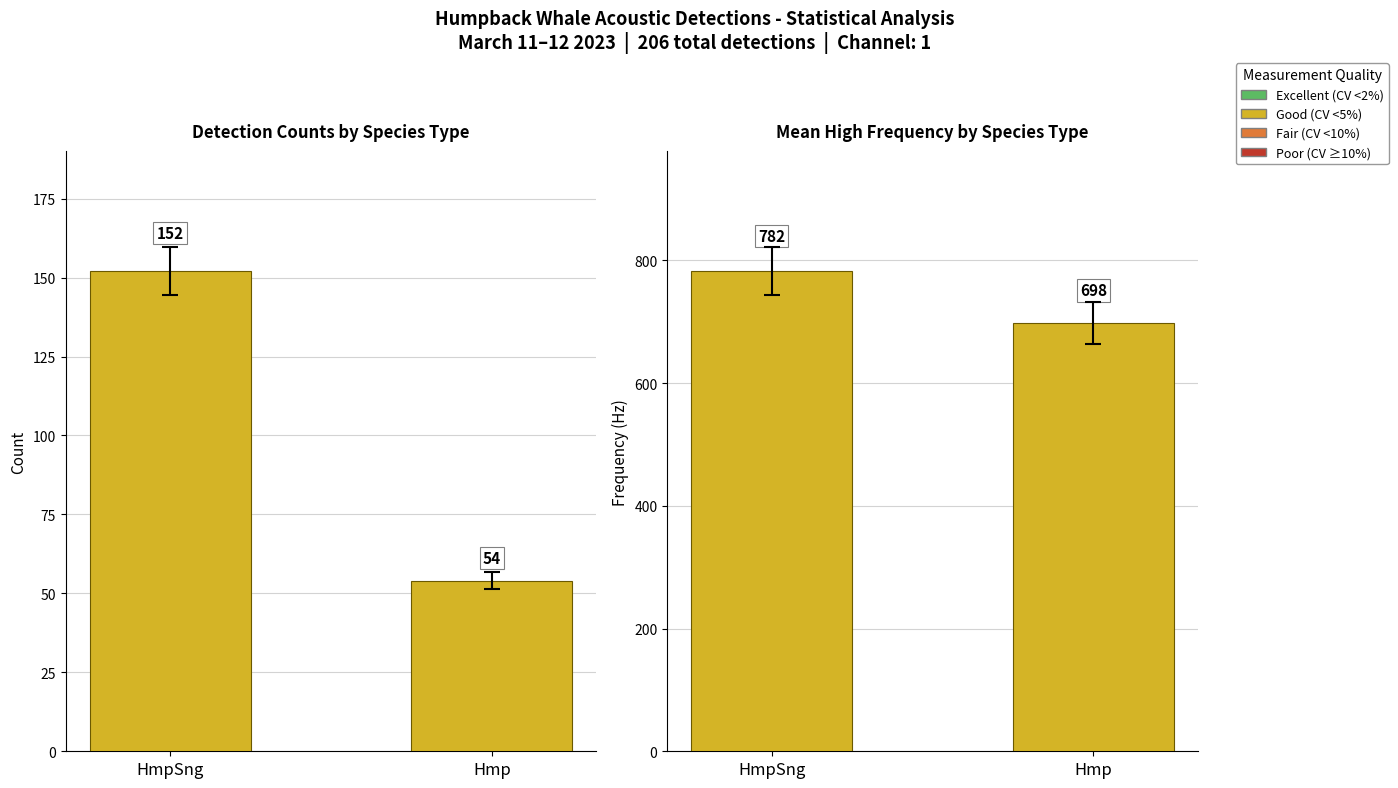

What is the minimum value shown in the chart?

698.2